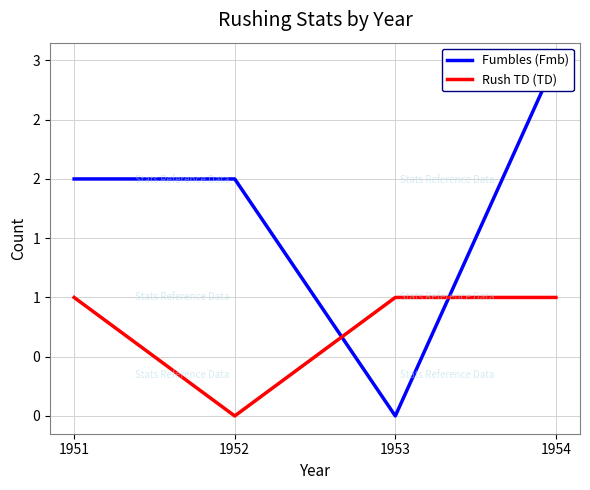

True or false: Rush TD (TD) has more than 1 interior local peaks.

False